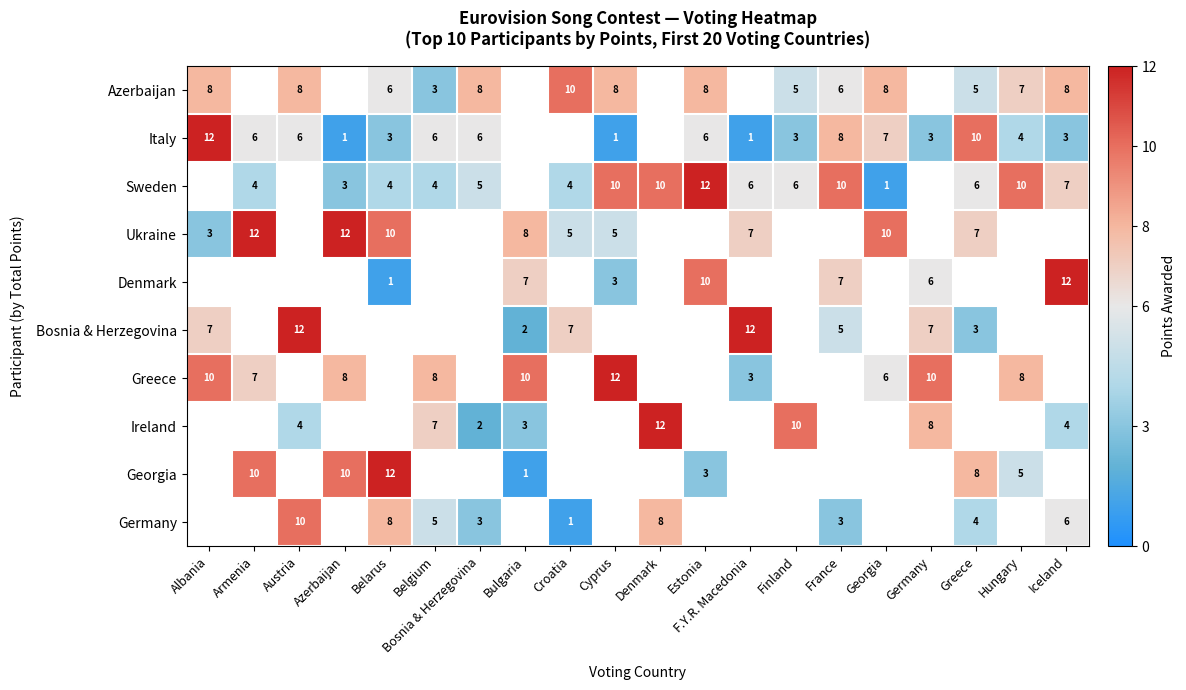

The Azerbaijan series shows 9 at Greece. True or false?

False